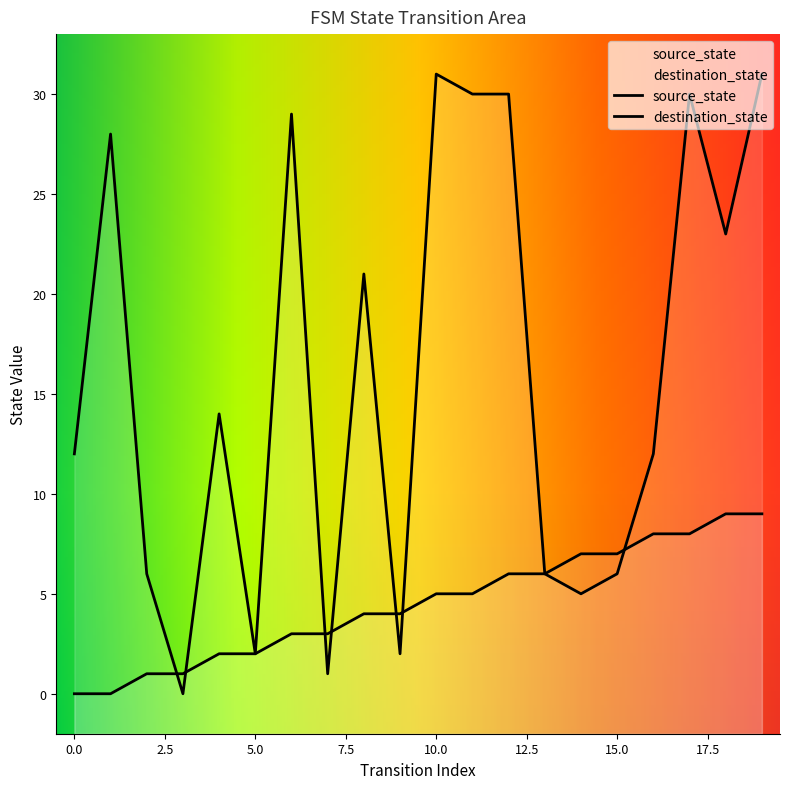

Rank the series at 14 from highest to lowest value.

source_state, destination_state